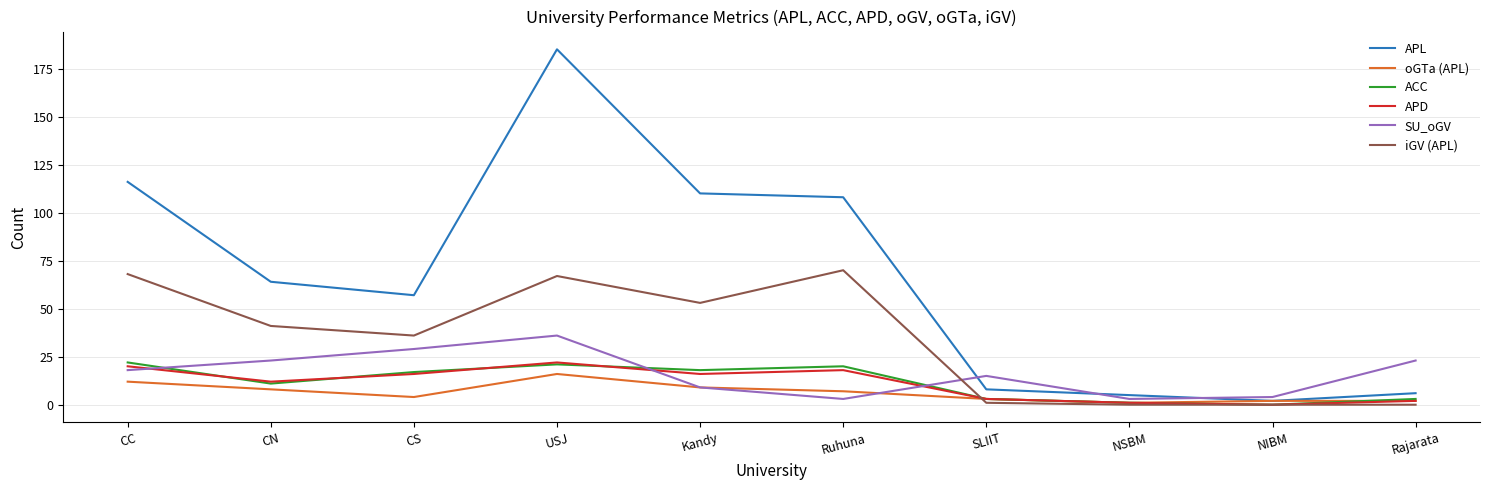

What is the highest value of the oGTa (APL) series?

16